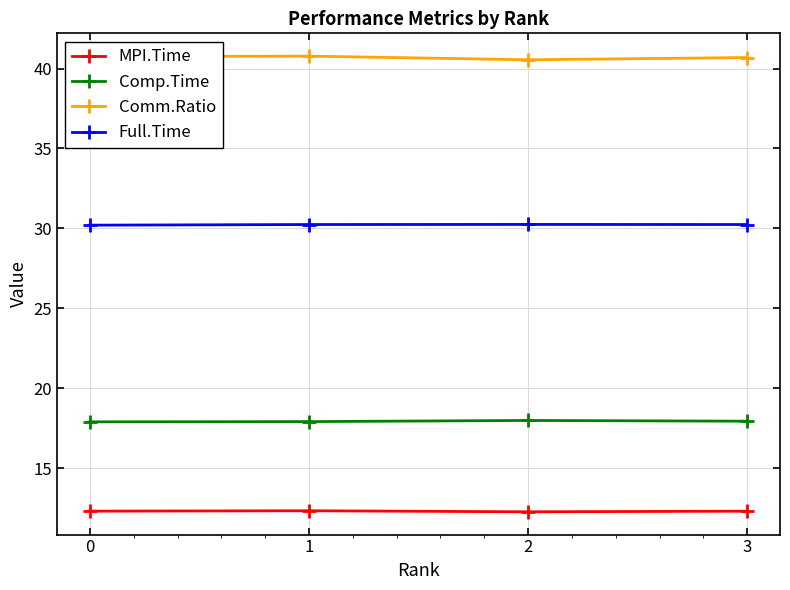

The Comm.Ratio series shows 56.2 at 0. True or false?

False